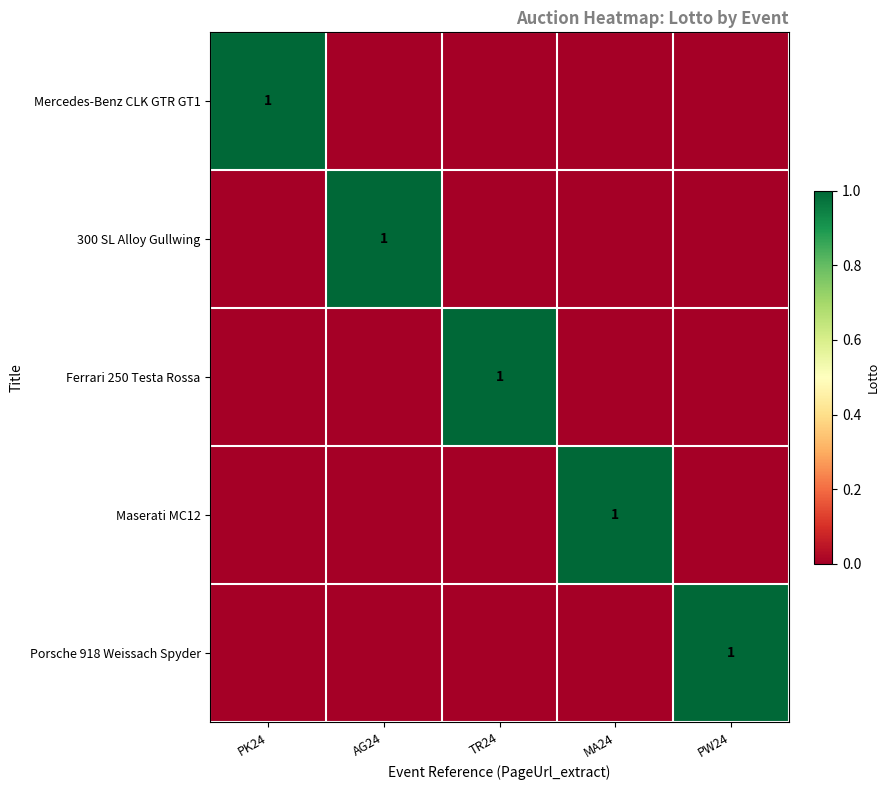

List the labels in order of Mercedes-Benz CLK GTR GT1 value, smallest first.

AG24, TR24, MA24, PW24, PK24